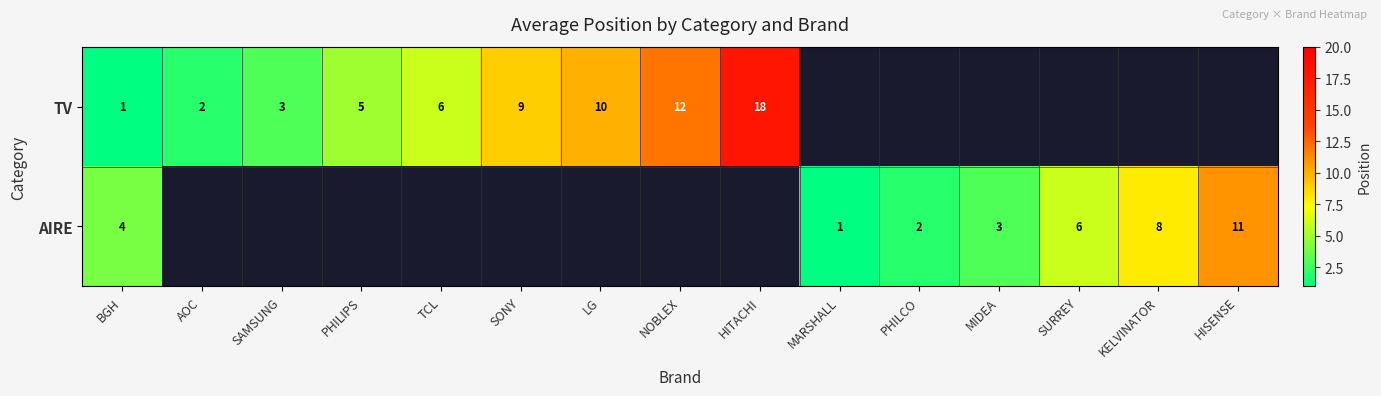

Between KELVINATOR and NOBLEX, which is larger?

NOBLEX